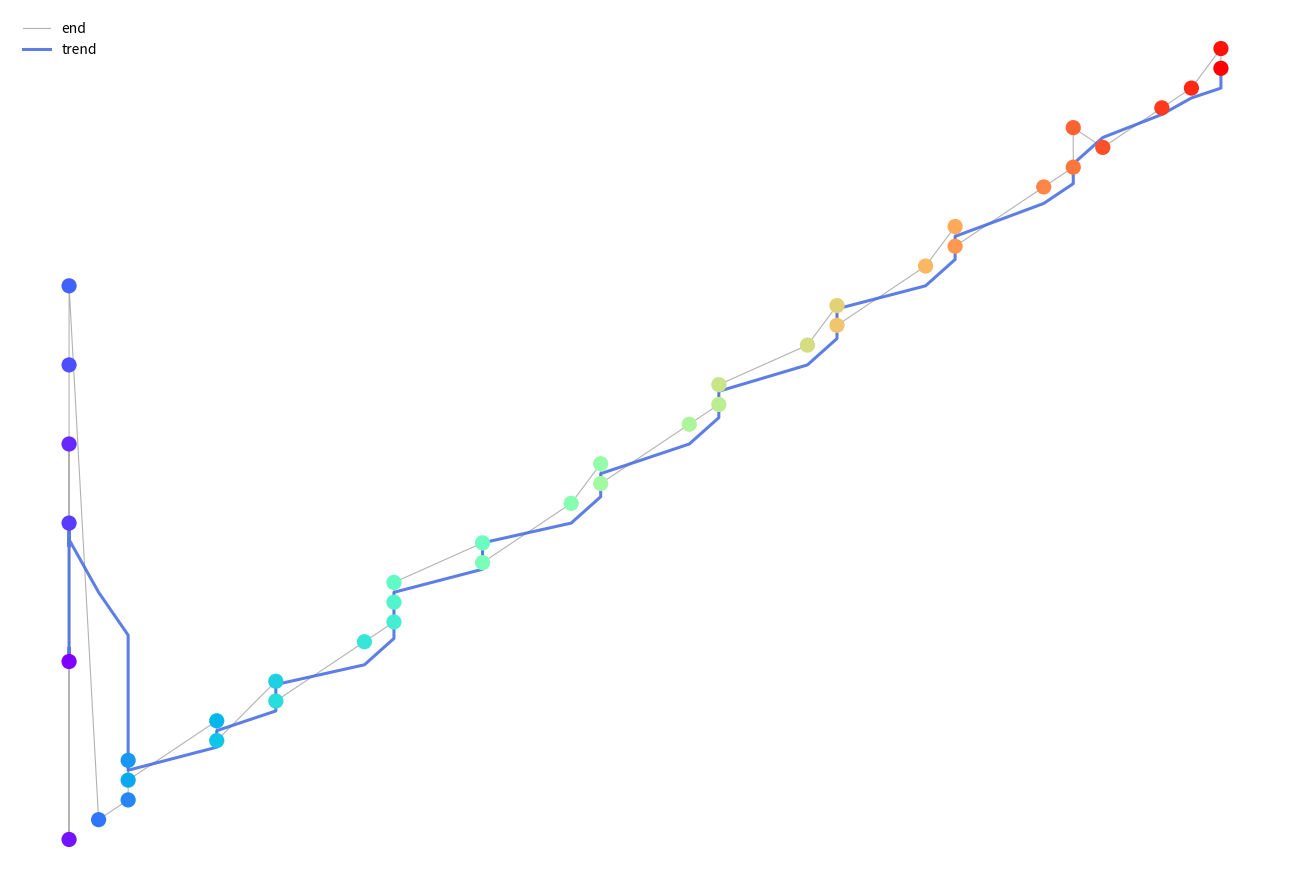

Is the value of end at 22 greater than the value of trend at 9?

Yes